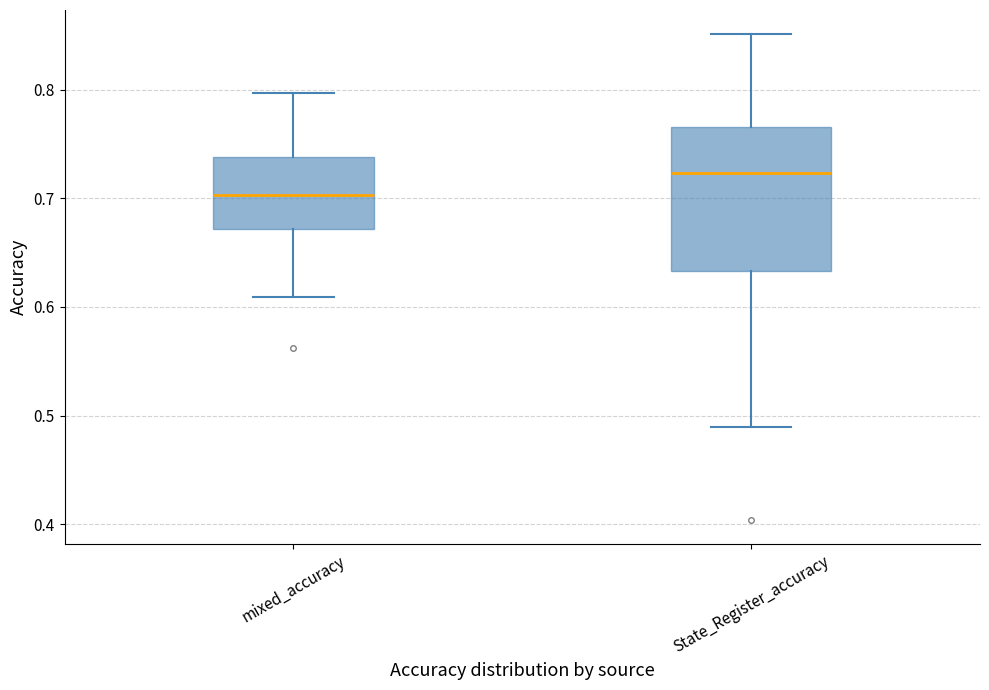

Which box's median line is the lowest?

mixed_accuracy